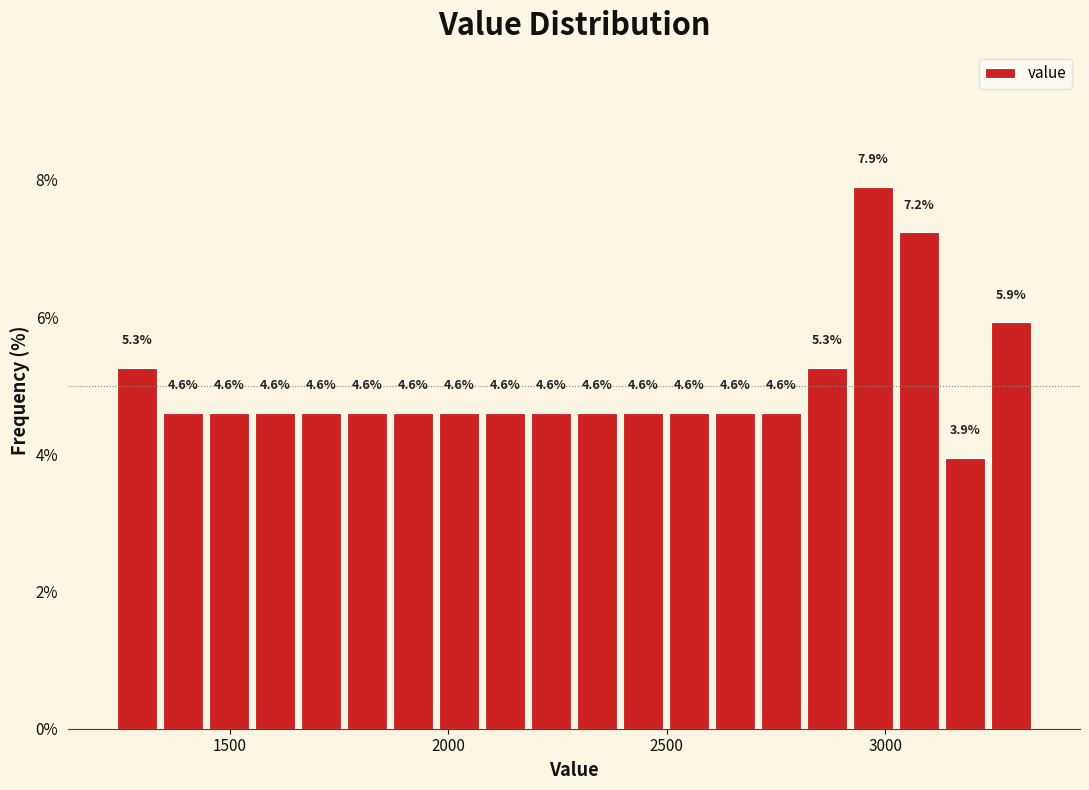

Around what value on the x-axis is the tallest bar? Give the approximate position of its centre, as read against the axis.

2950